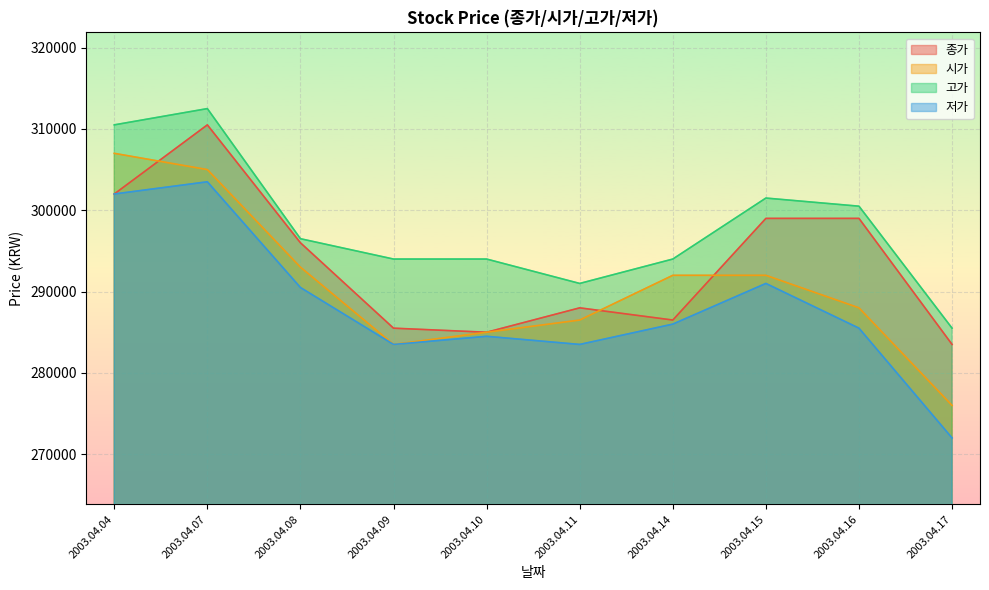

Reading right to left, list all the values displayed in this chart.

종가: 283500	299000	299000	286500	288000	285000	285500	296000	310500	302000
시가: 276000	288000	292000	292000	286500	285000	283500	293000	305000	307000
고가: 285500	300500	301500	294000	291000	294000	294000	296500	312500	310500
저가: 272000	285500	291000	286000	283500	284500	283500	290500	303500	302000